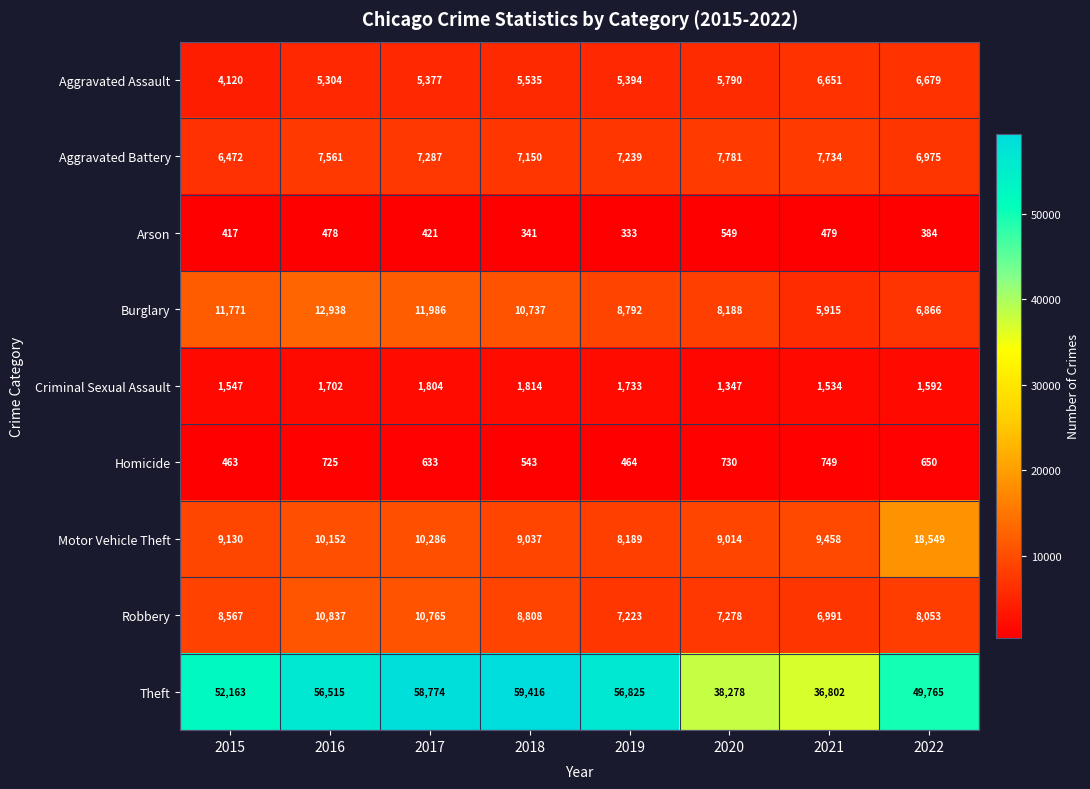

How many series are shown in this chart?

9